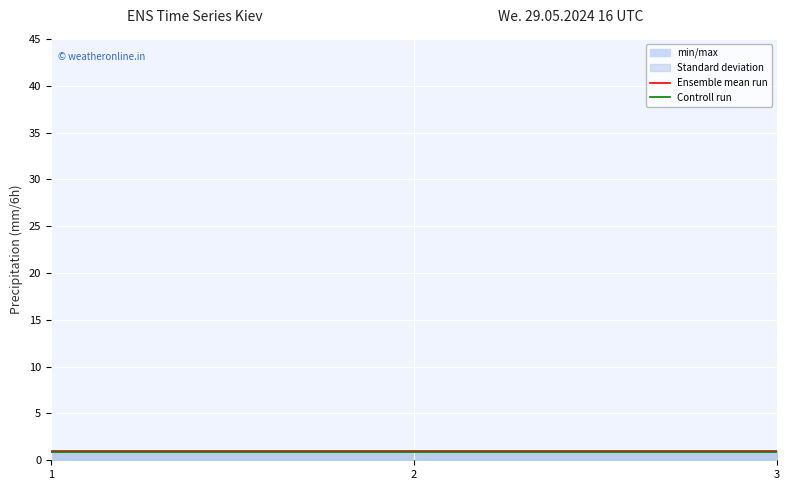

Between 1 and 2, which is larger?

1